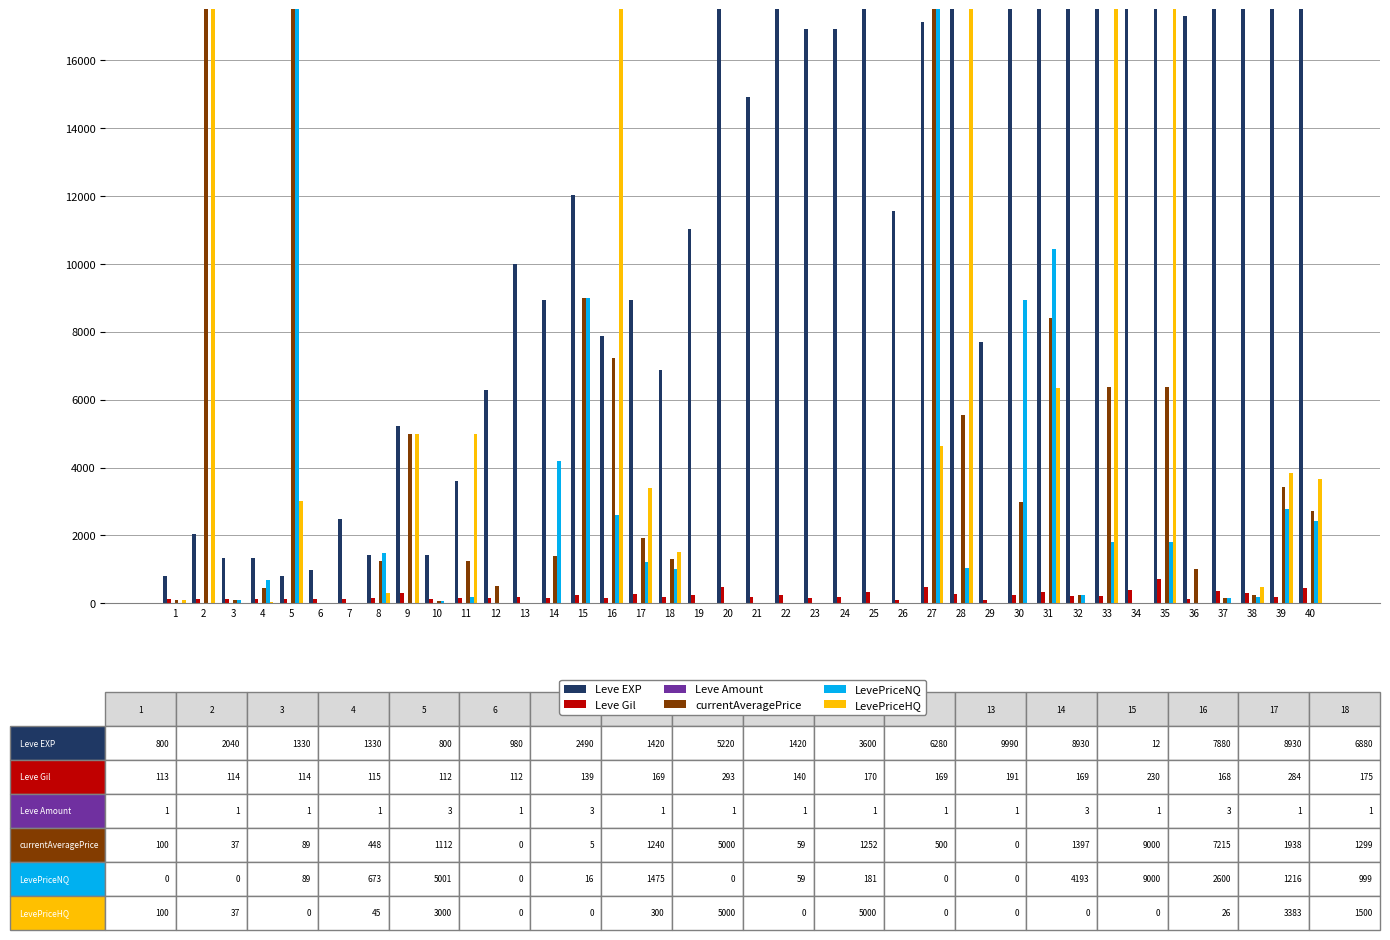

Rank the series by their maximum value, from highest to lowest.

currentAveragePrice, LevePriceNQ, Leve EXP, LevePriceHQ, Leve Gil, Leve Amount